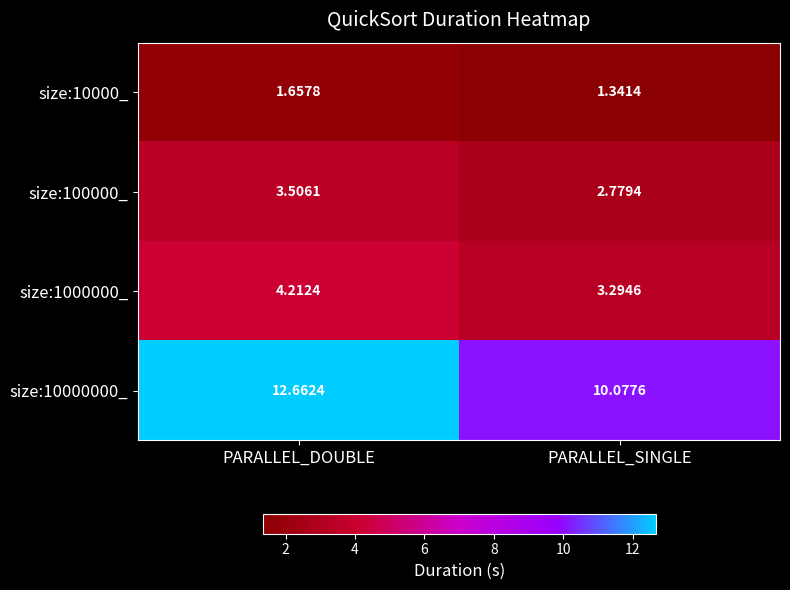

Count the number of categories in the chart.

2